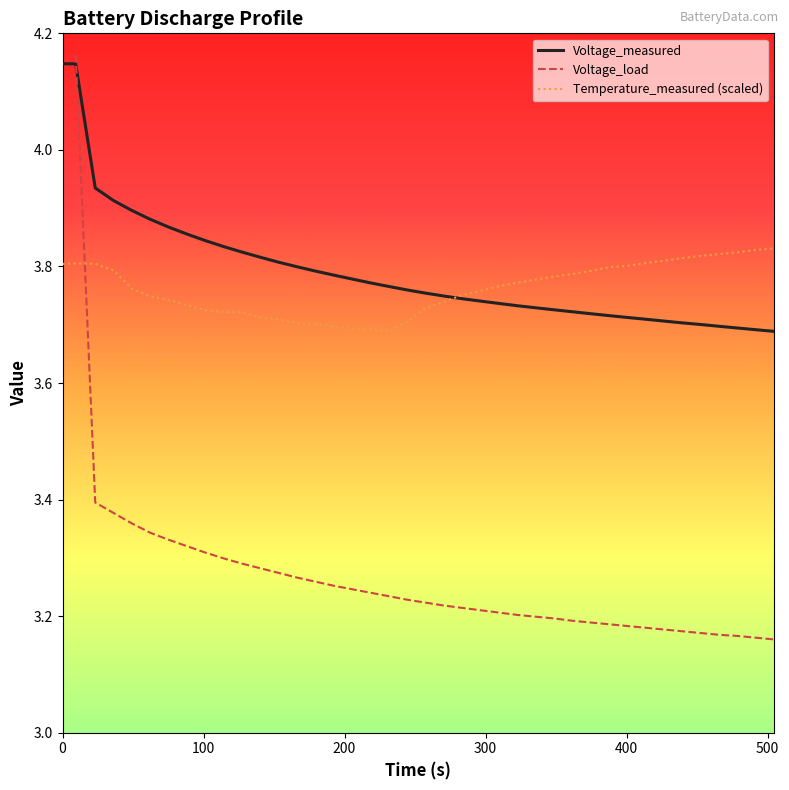

How many times do Voltage_load and Voltage_measured cross each other?

1